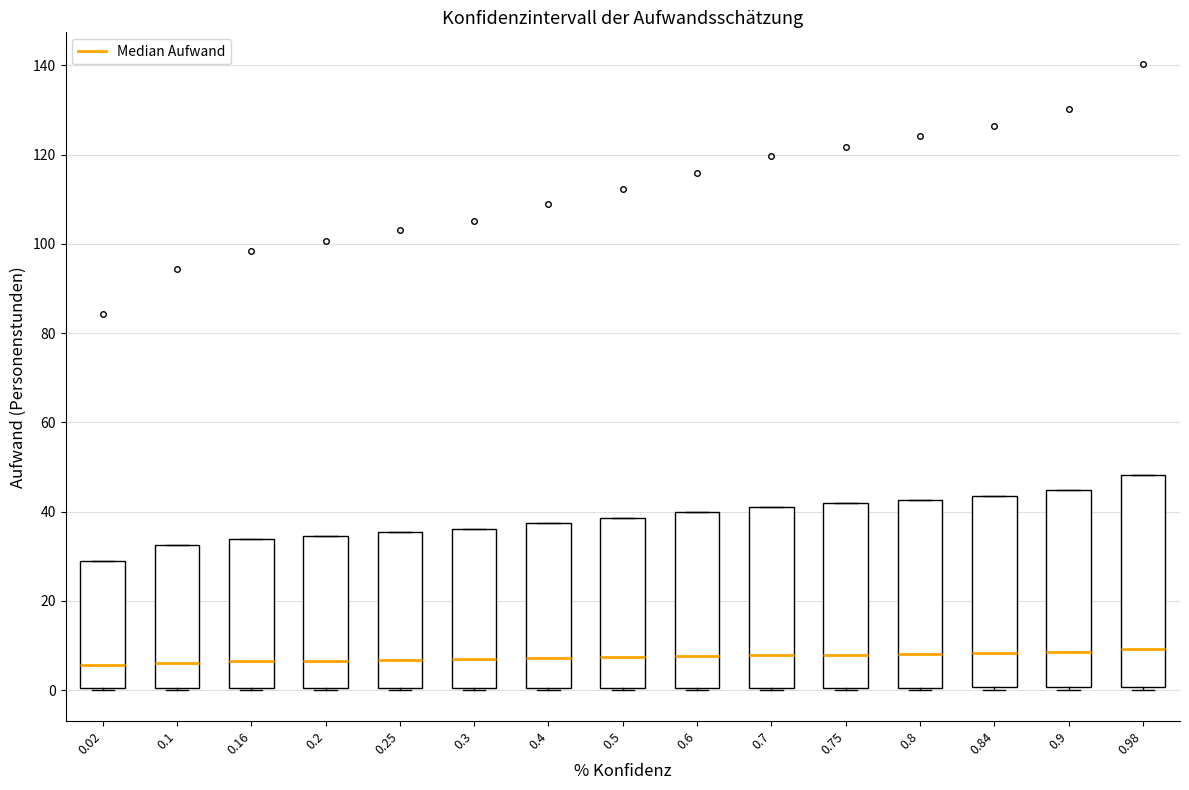

Reading left to right, transcribe this box plot: for each box, give where its median line is, the range the box spans, and where its two whiskers end, as read against the y-axis. The values are not printed on the chart, so give them approximately, as read against the axis.

0.02: median 6, box 0 to 30, whiskers 0 to 30
0.1: median 6, box 0 to 32, whiskers 0 to 32
0.16: median 6, box 0 to 34, whiskers 0 to 34
0.2: median 6, box 0 to 34, whiskers 0 to 34
0.25: median 6, box 0 to 36, whiskers 0 to 36
0.3: median 6, box 0 to 36, whiskers 0 to 36
0.4: median 8, box 0 to 38, whiskers 0 to 38
0.5: median 8, box 0 to 38, whiskers 0 to 38
0.6: median 8, box 0 to 40, whiskers 0 to 40
0.7: median 8, box 0 to 42, whiskers 0 to 42
0.75: median 8, box 0 to 42, whiskers 0 to 42
0.8: median 8, box 0 to 42, whiskers 0 to 42
0.84: median 8, box 0 to 44, whiskers 0 to 44
0.9: median 8, box 0 to 44, whiskers 0 to 44
0.98: median 10, box 0 to 48, whiskers 0 (just below the box's lower edge) to 48